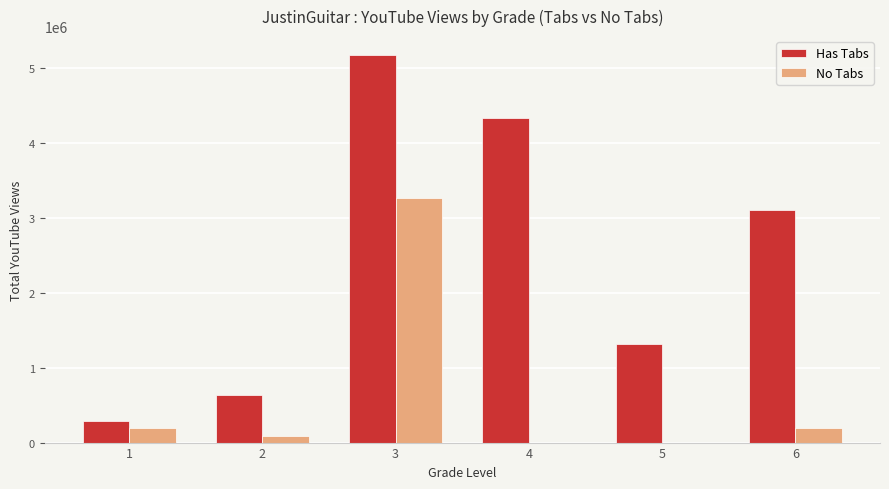

What is the sum of all No Tabs values?

3742220